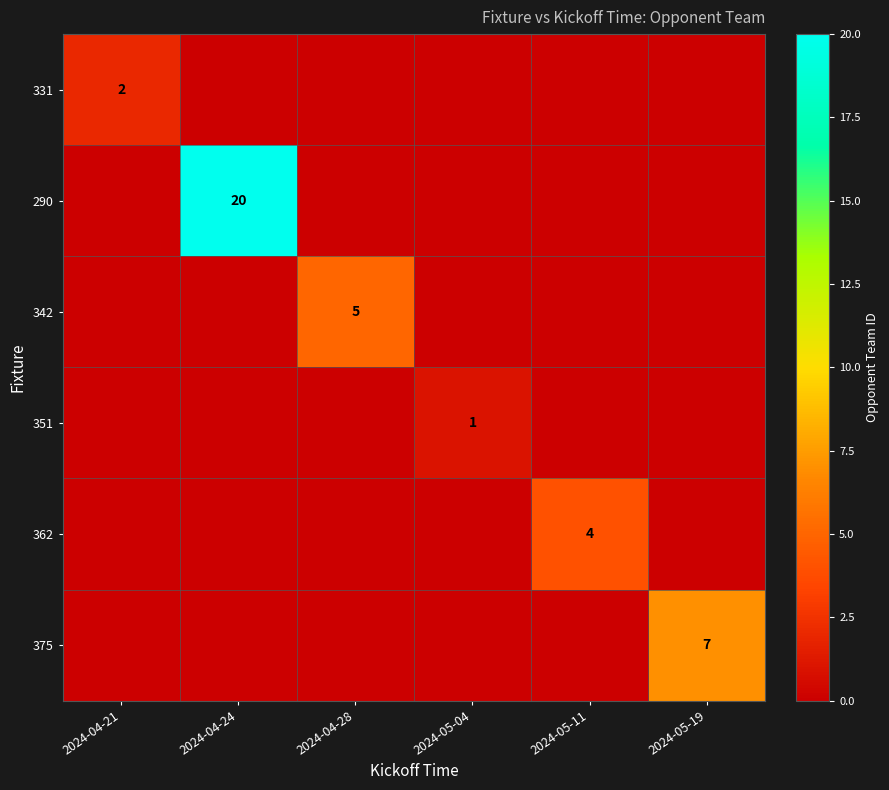

True or false: 342 has a value of 2 at 2024-05-04.

False